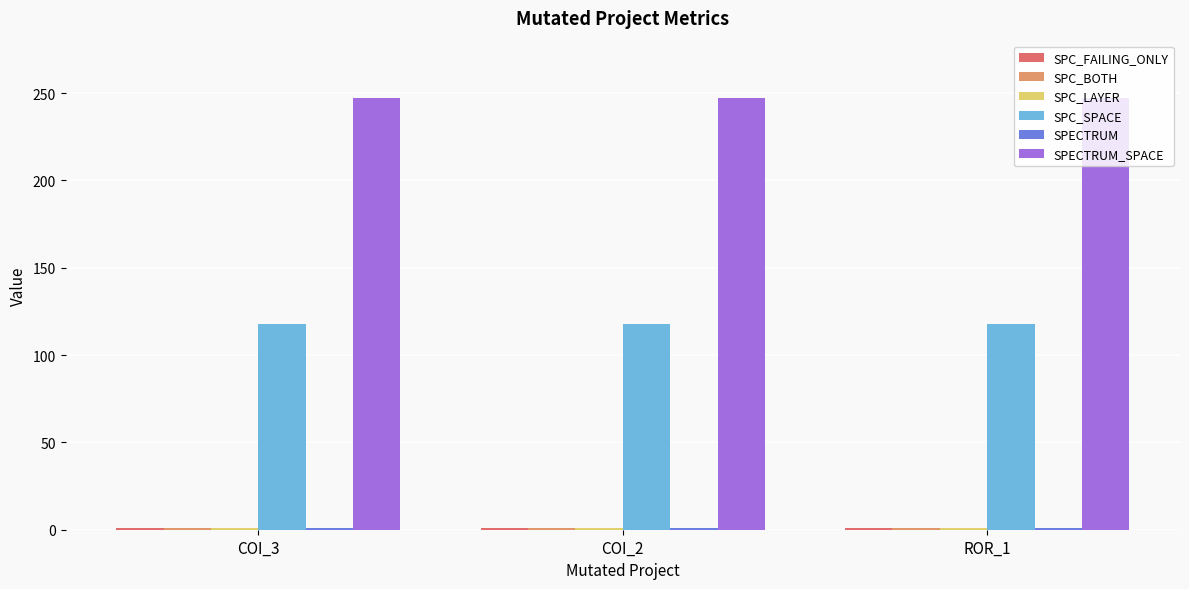

What is the total value across all series at COI_2?

369